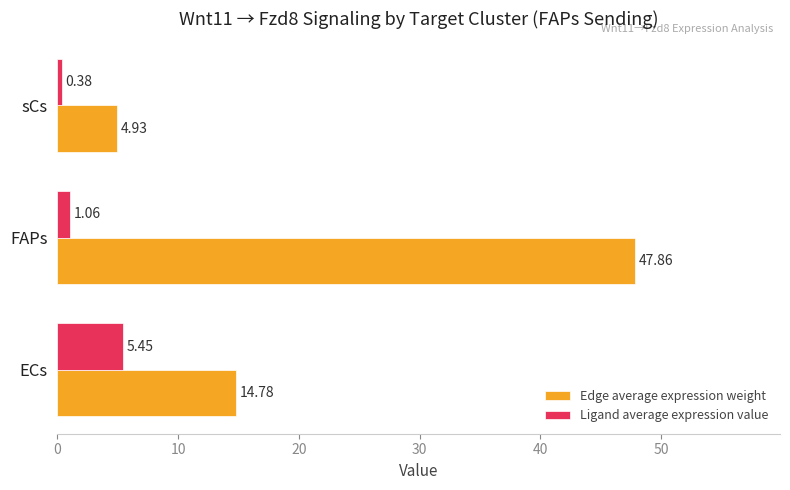

Which series changed the most between ECs and FAPs?

Edge average expression weight